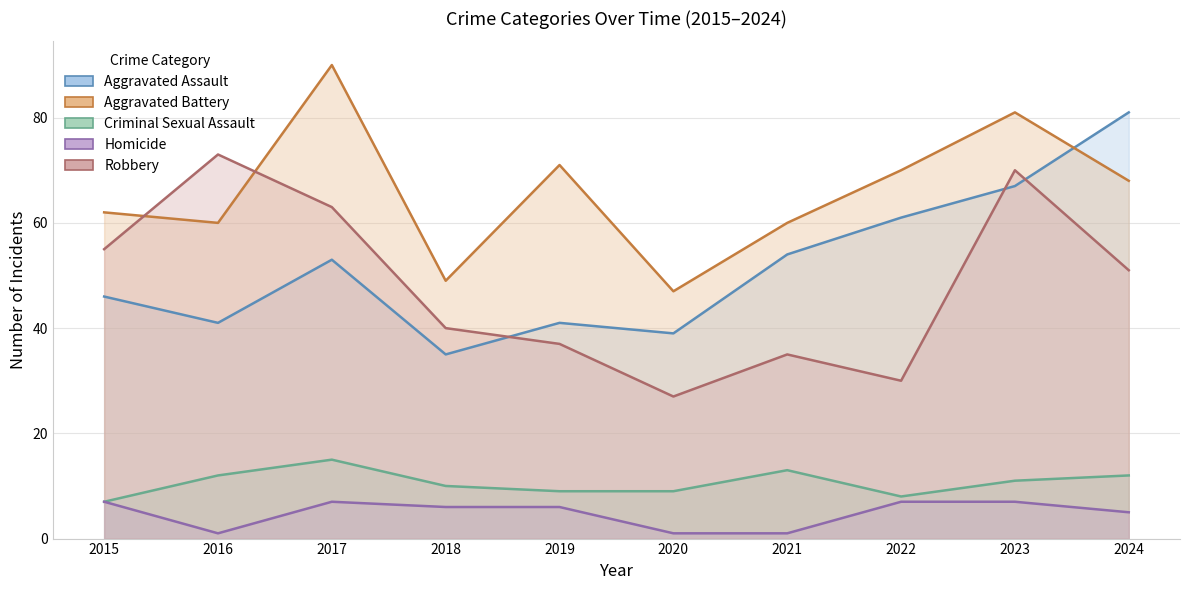

What is the maximum value shown in the chart?

90